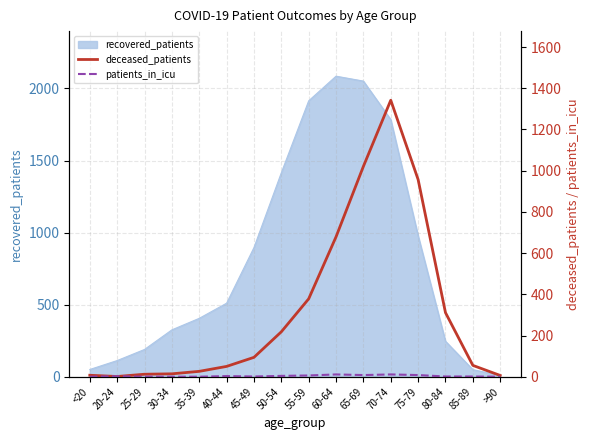

Is it true that recovered_patients equals 246 at 80-84?

True